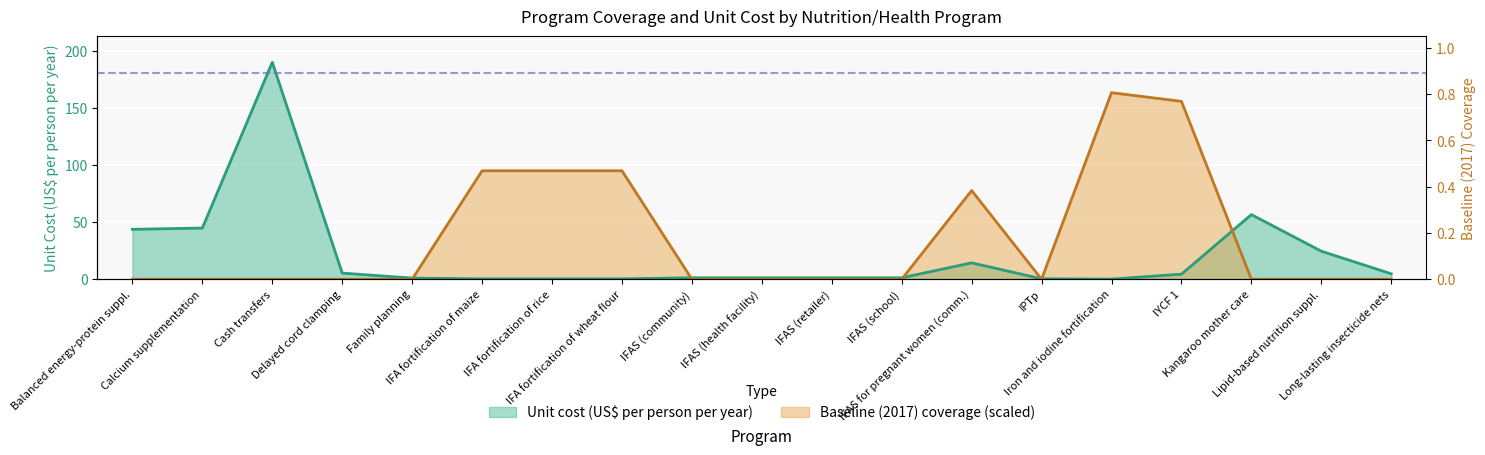

Which series has the largest range (max minus min)?

unit_cost